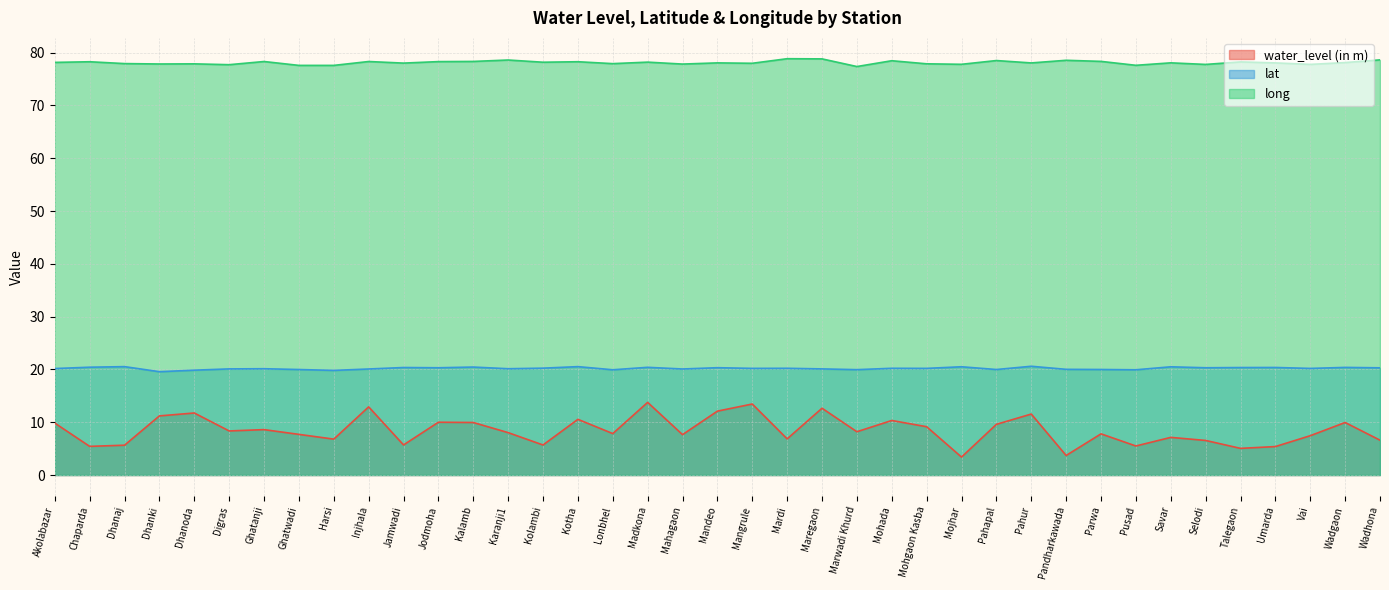

The value of long at Marwadi Khurd is 77.4. True or false?

True